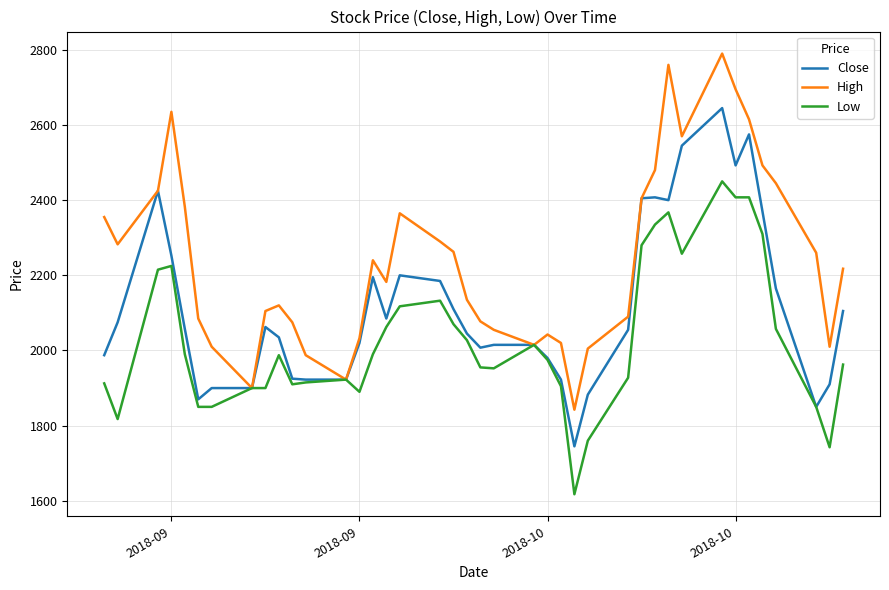

Which series has the largest total across all categories?

High